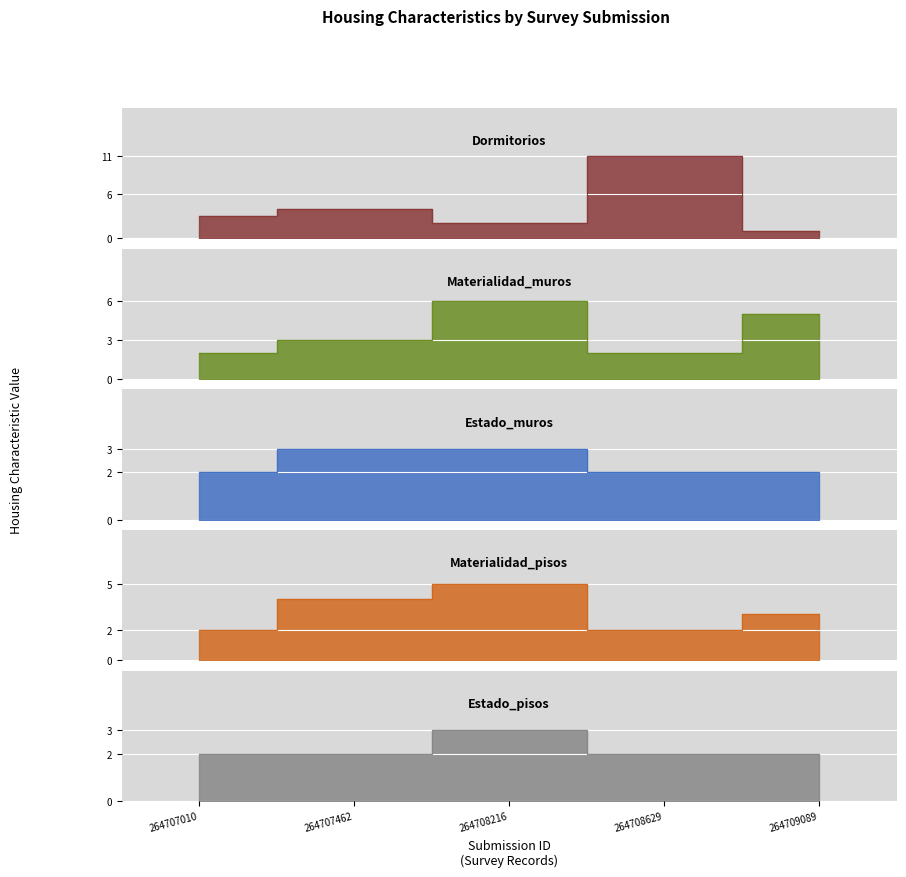

How many times do Dormitorios and Estado_muros cross each other?

3